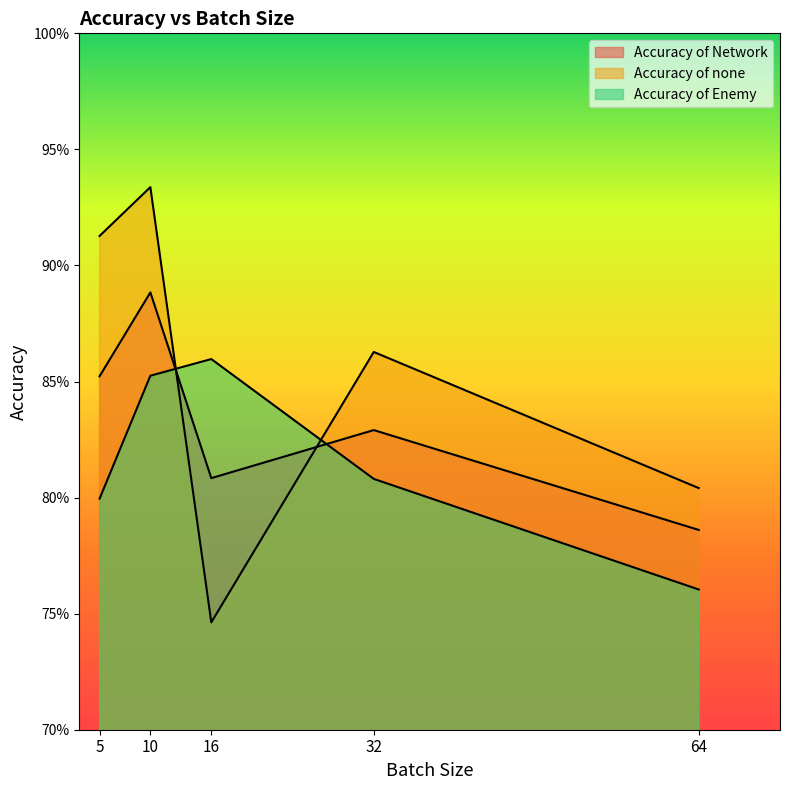

Which series has the largest range (max minus min)?

Accuracy of none